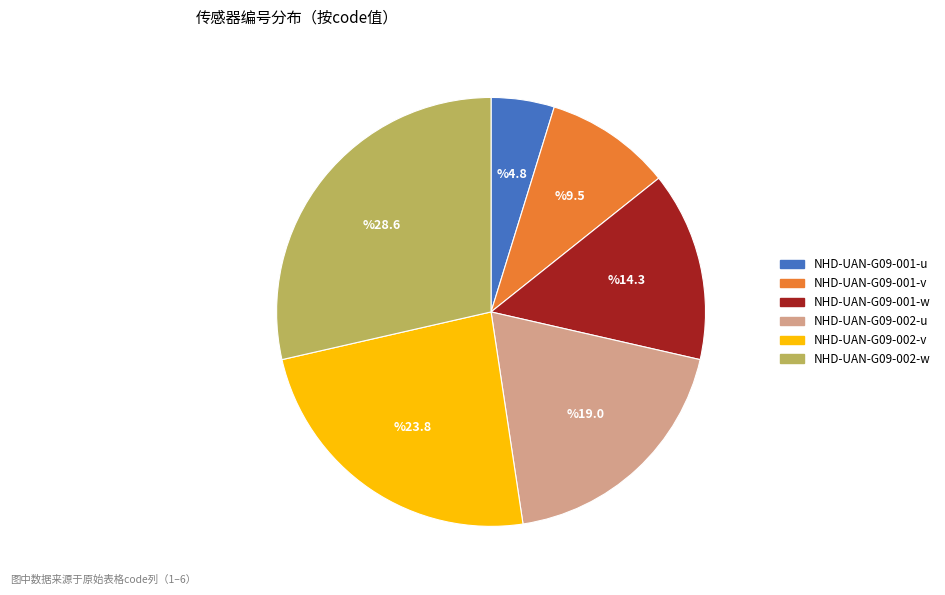

Count the number of slices in the pie.

6